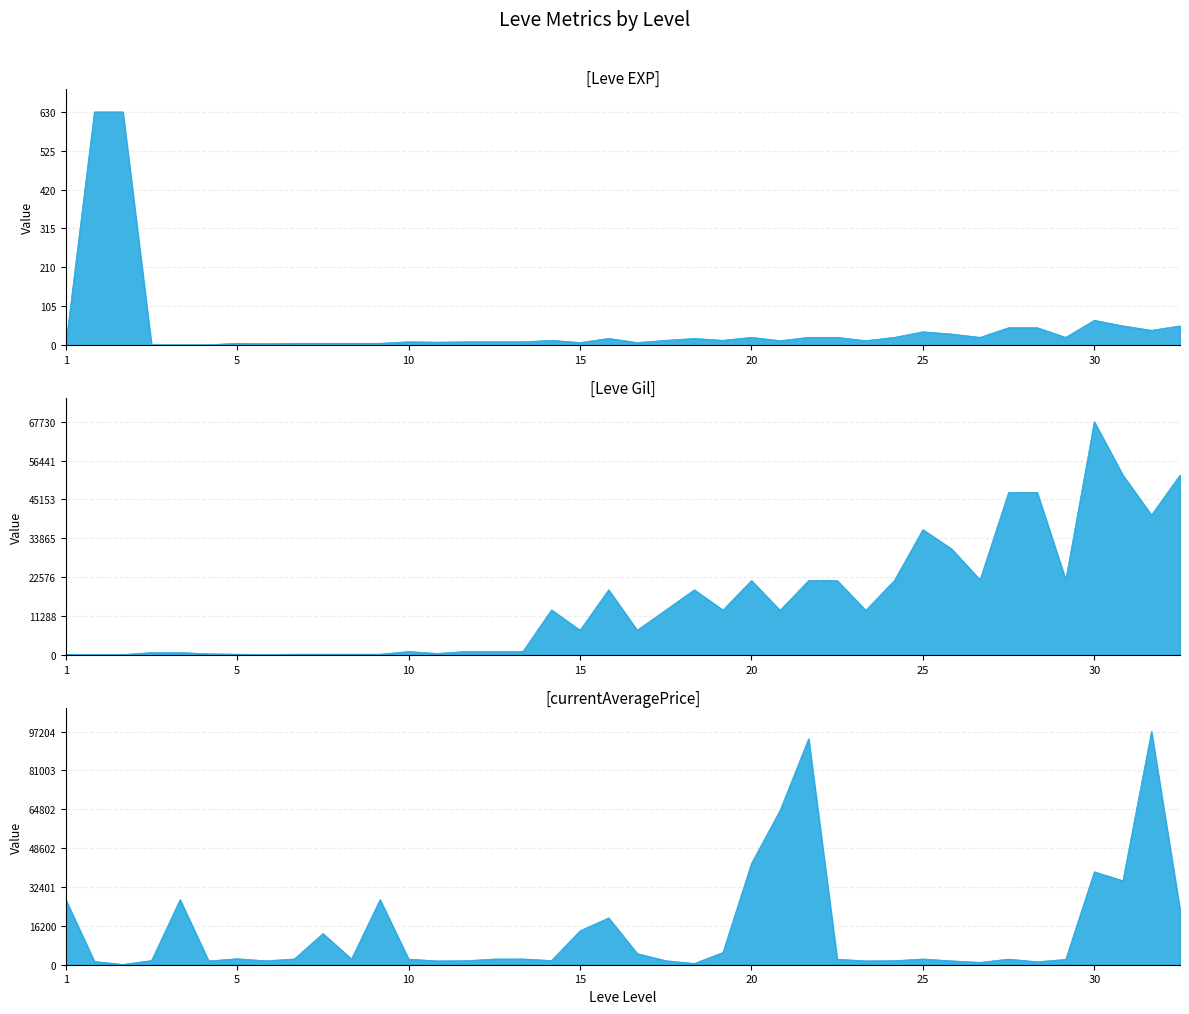

What is the minimum value shown in the chart?

1